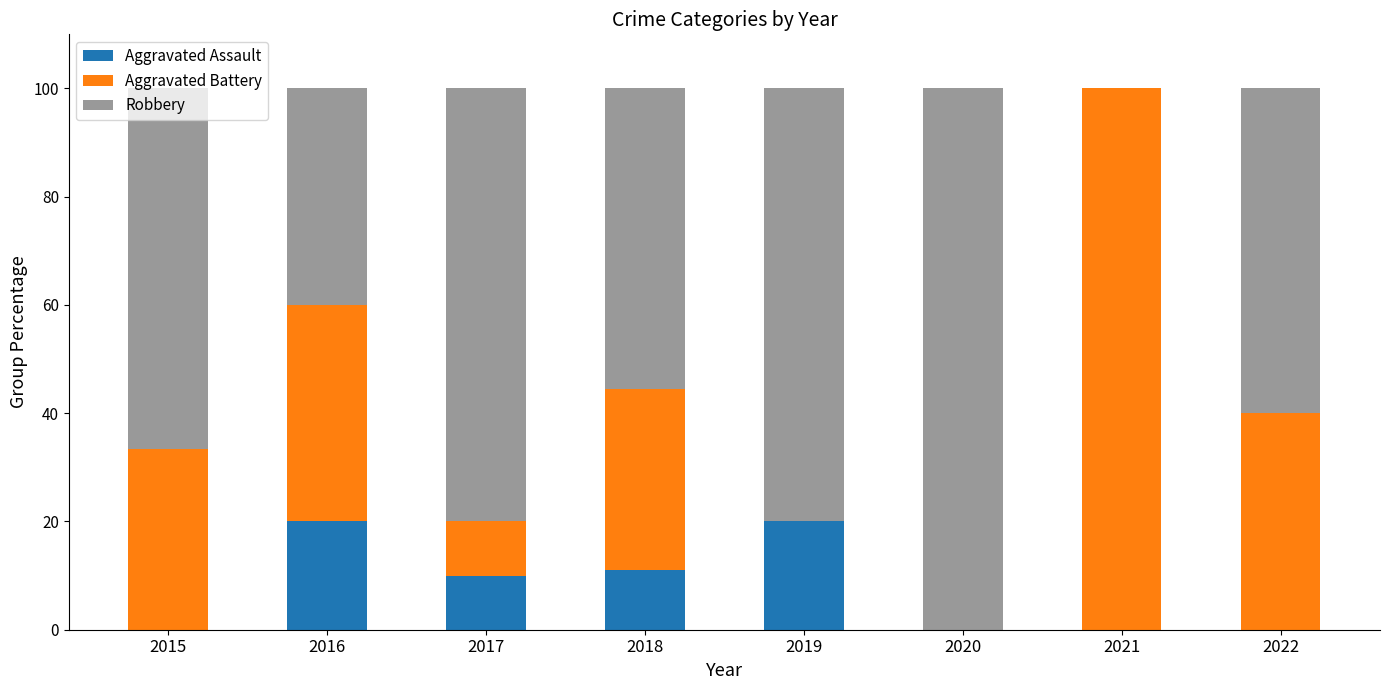

What is the highest value of the Aggravated Assault series?

20.0